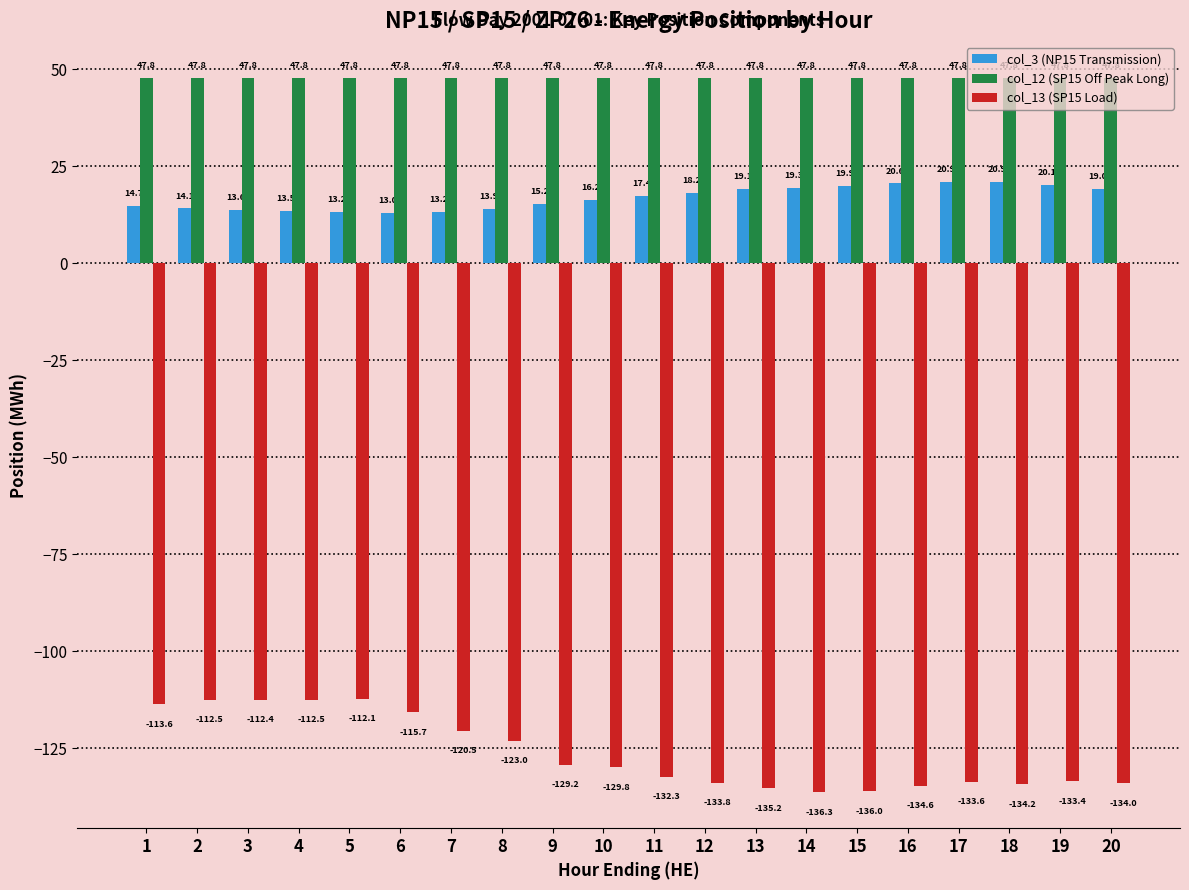

At which category is the sum across all series the highest?

2